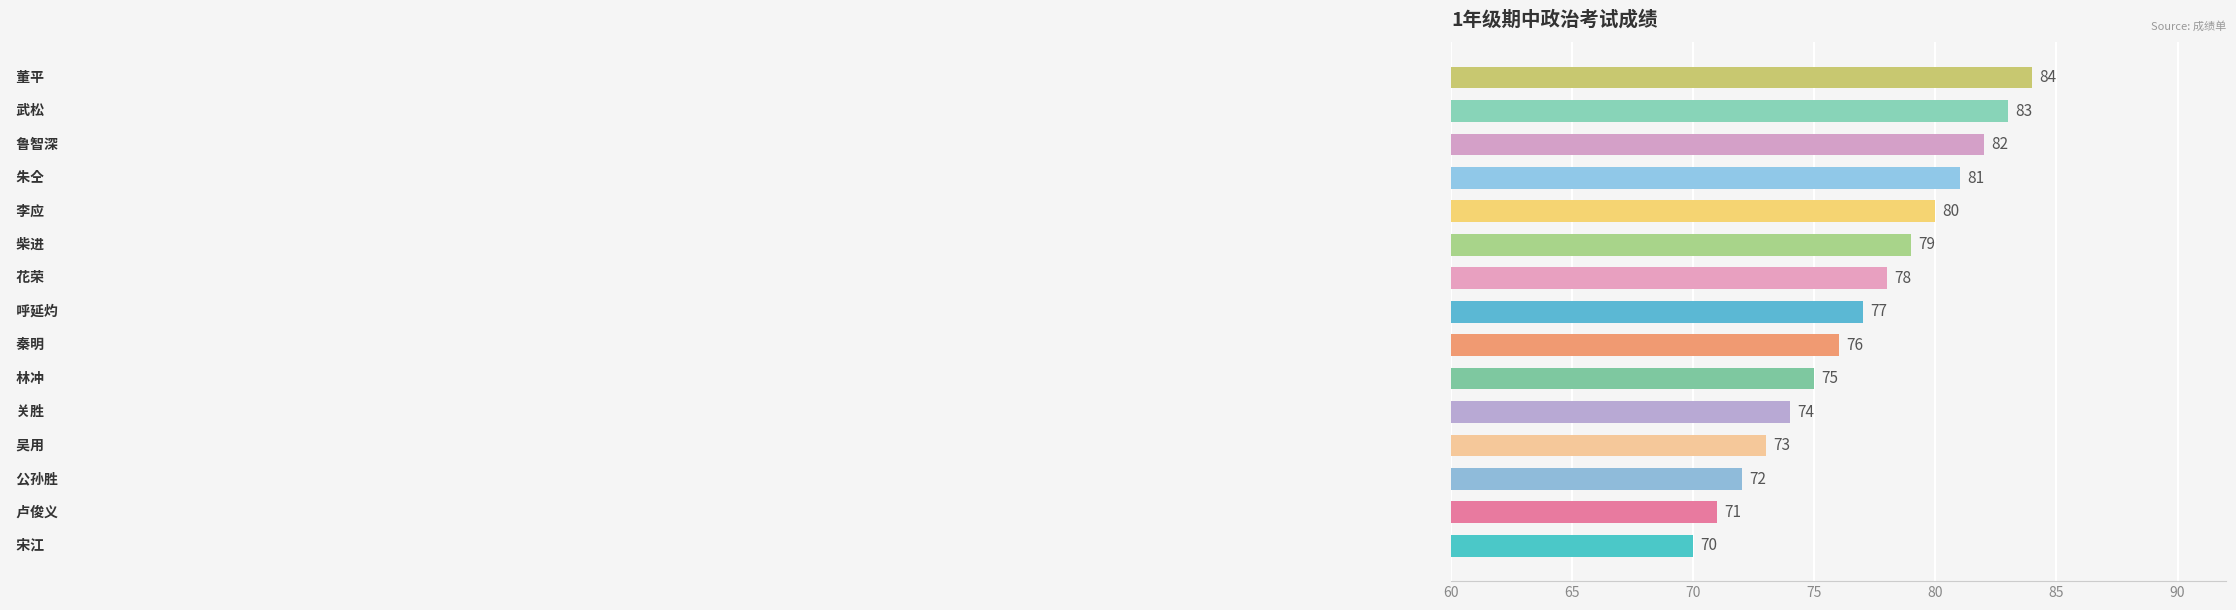

What is the average value?

77